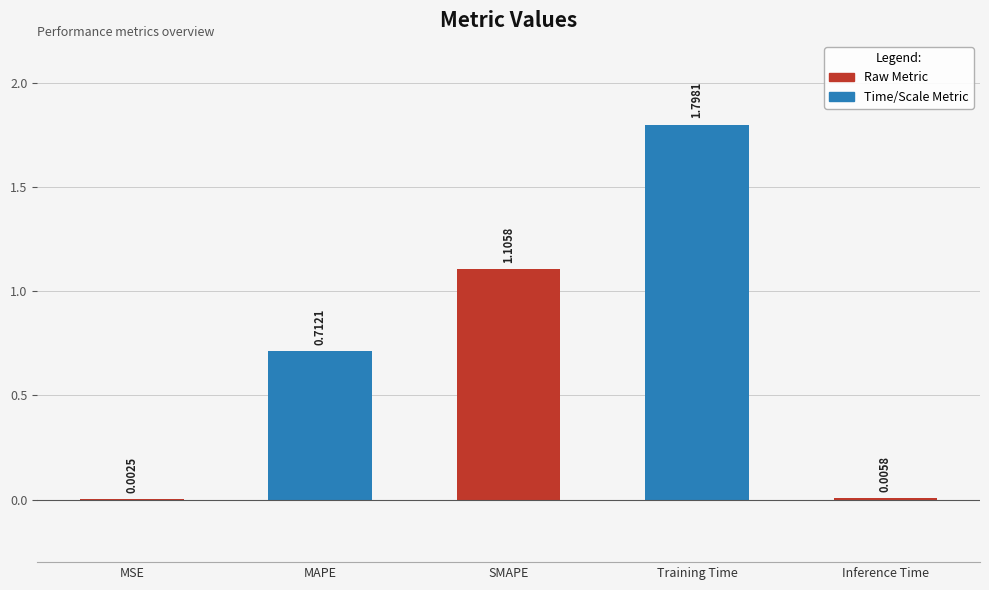

What is the change in value from MAPE to SMAPE?

+0.4